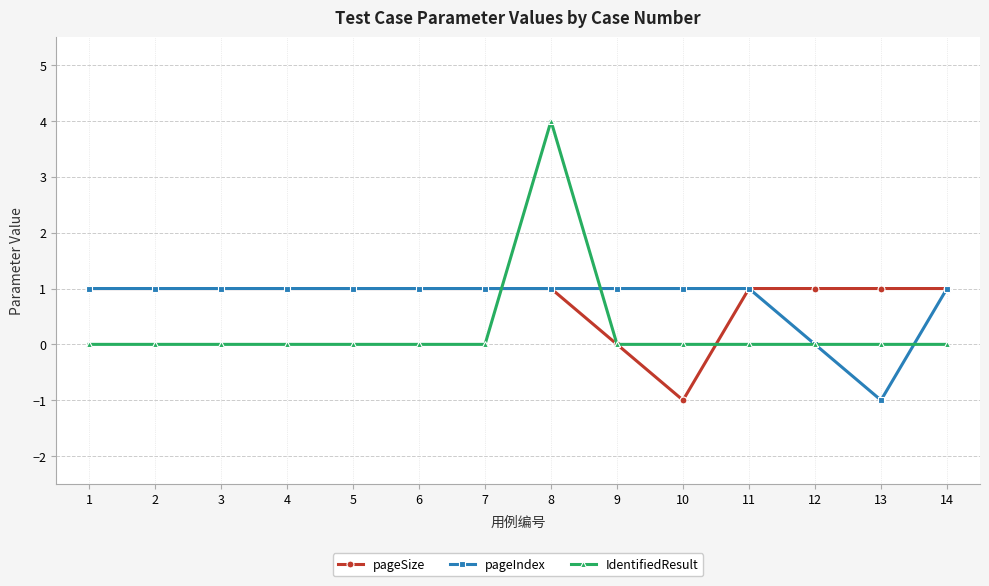

At which category is the sum across all series the highest?

8